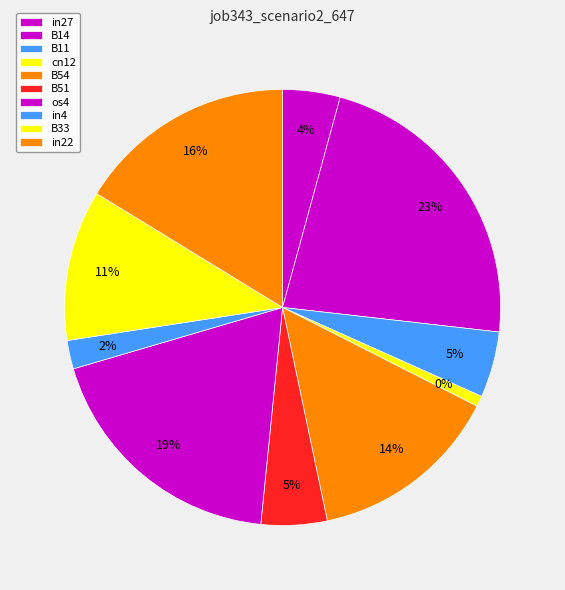

To the nearest percent, what is the difference between the in27 and B51 slice percentages?

1%